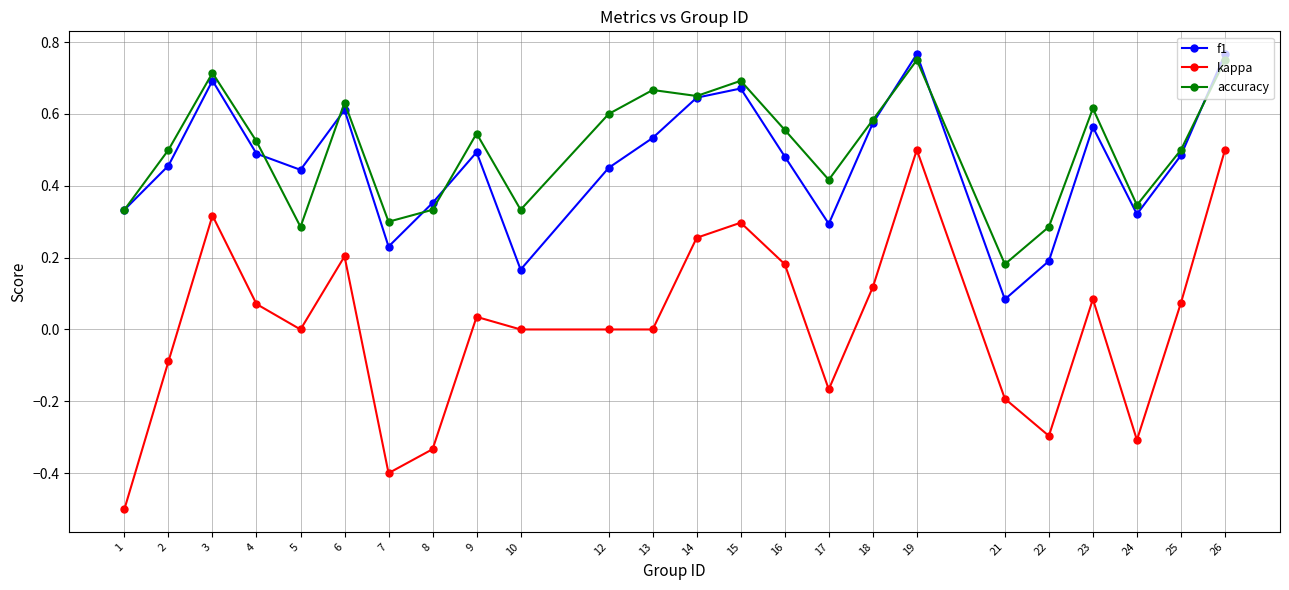

True or false: accuracy and kappa cross at least once.

False